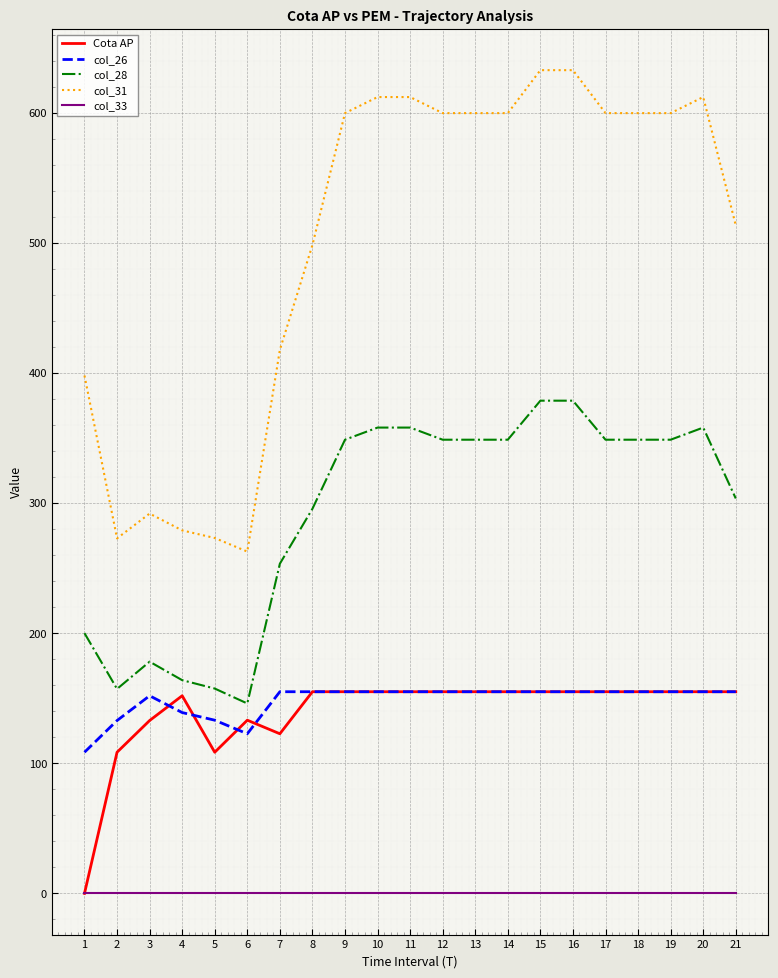

What is the difference between the maximum and second lowest values in the col_31 series?

359.8